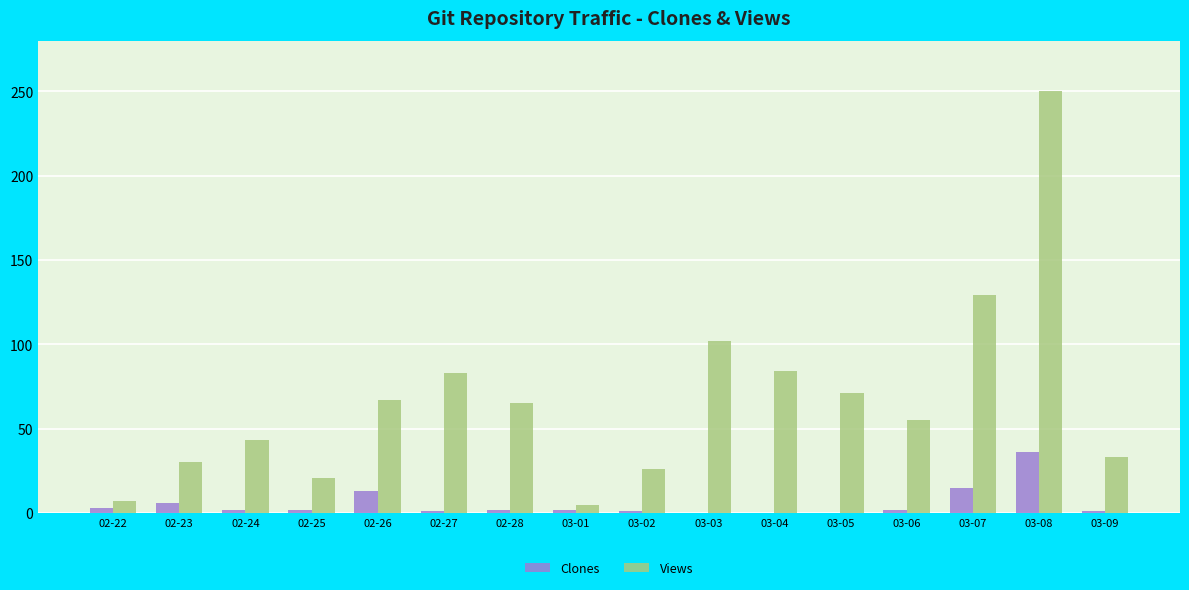

Is it true that Views equals 7 at 02-22?

True